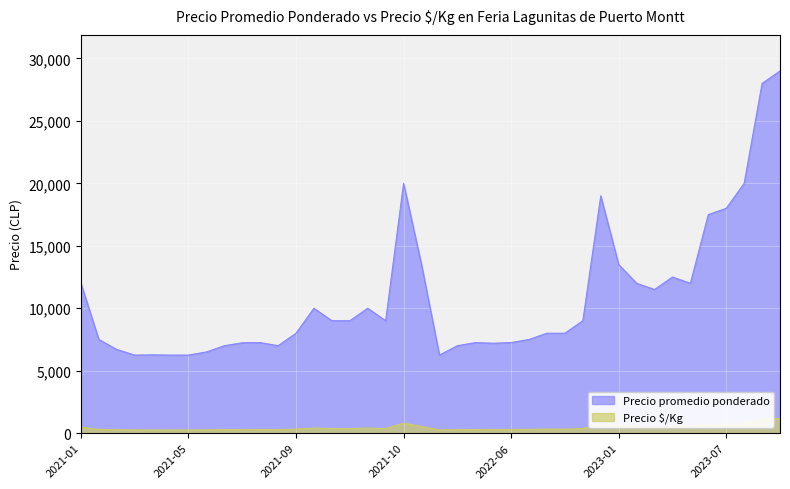

The Precio promedio ponderado series shows 31627 at 2021-10-27. True or false?

False